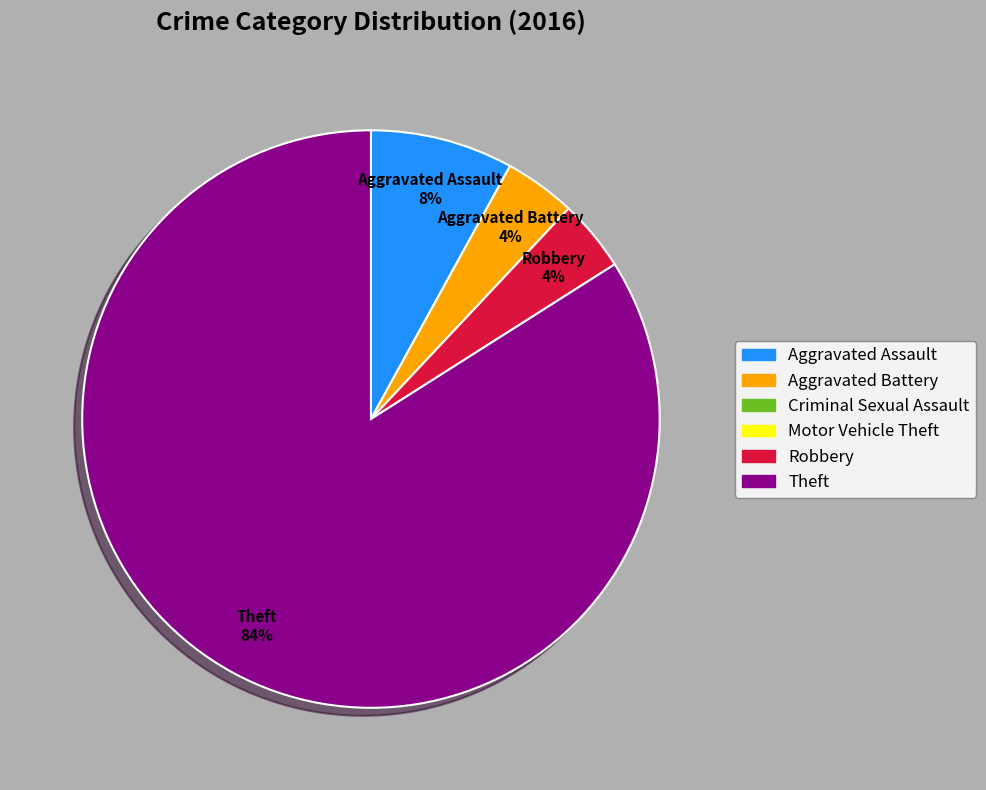

To the nearest percent, what is the average slice percentage?

25%